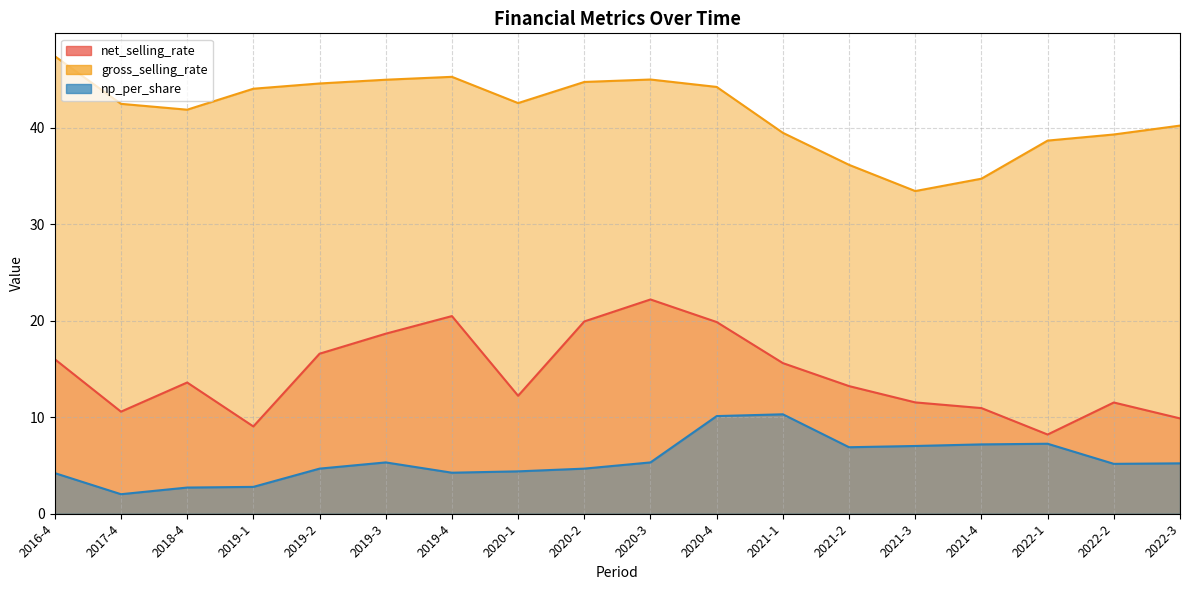

Does the chart display data point markers on the line(s)?

No